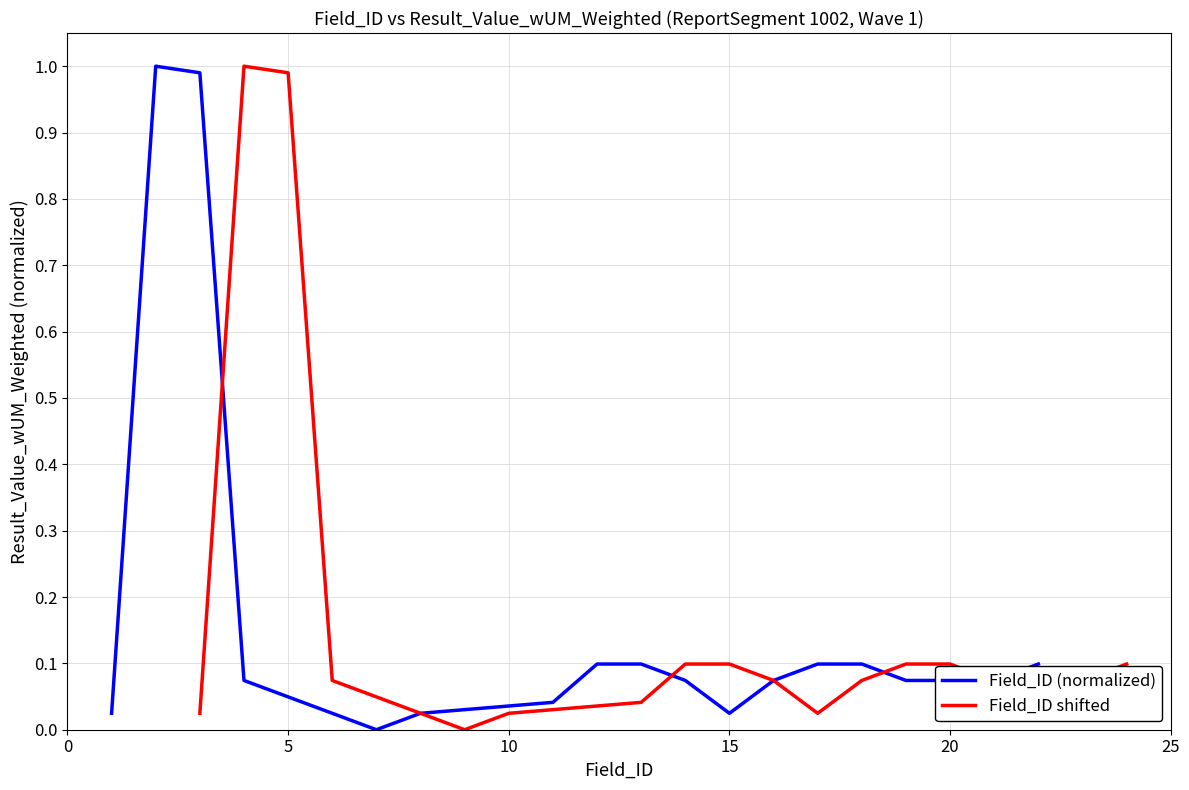

What is the maximum value for Field_ID (normalized)?

1.0